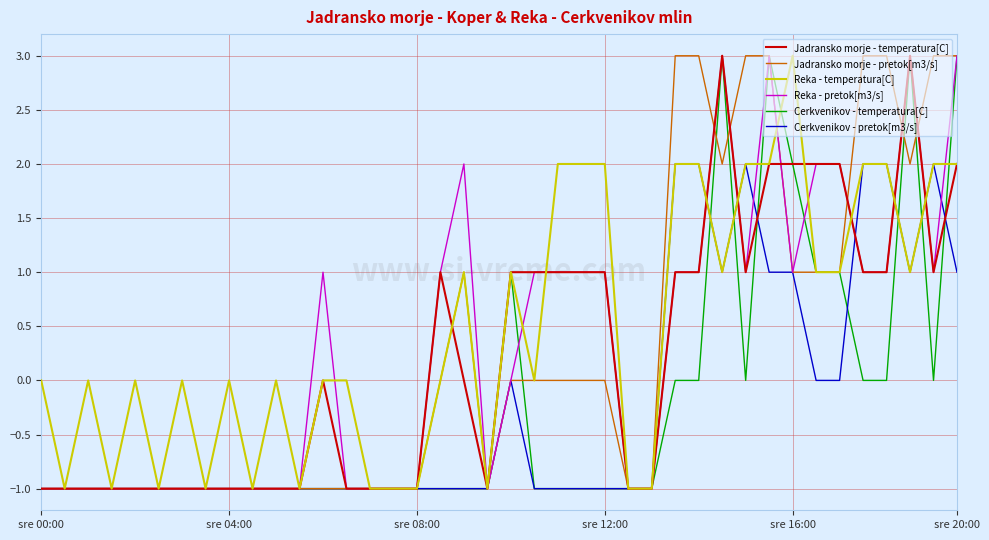

How many distinct data groups are displayed?

6